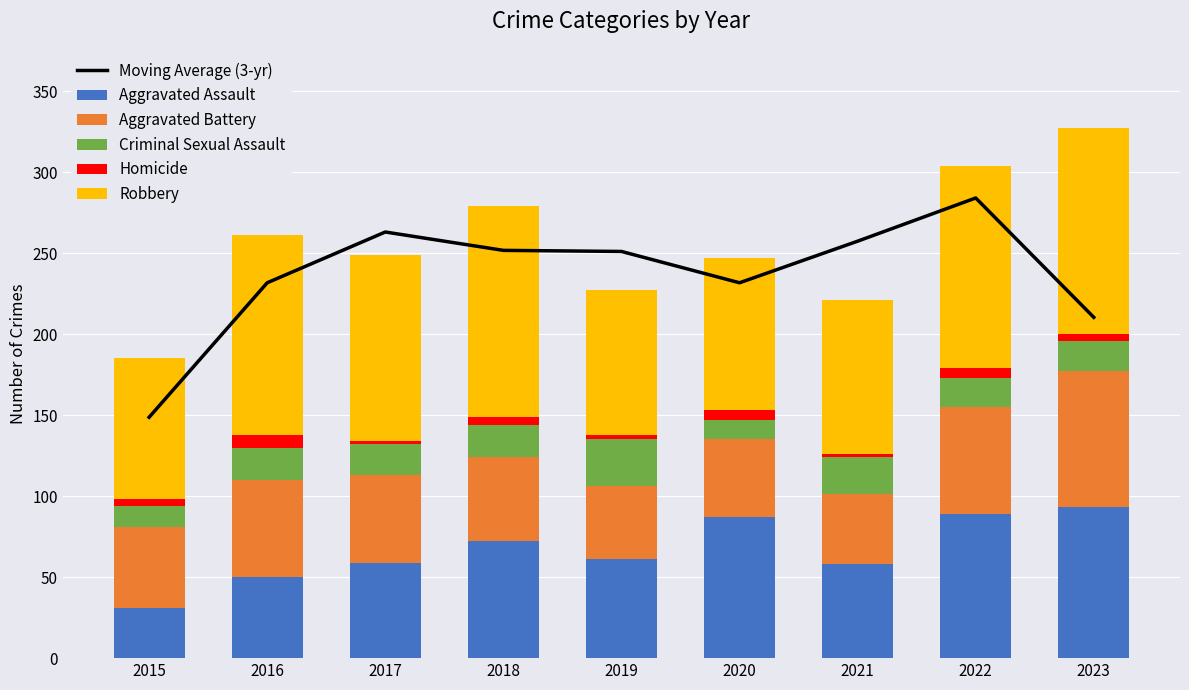

How many groups of bars are there?

9